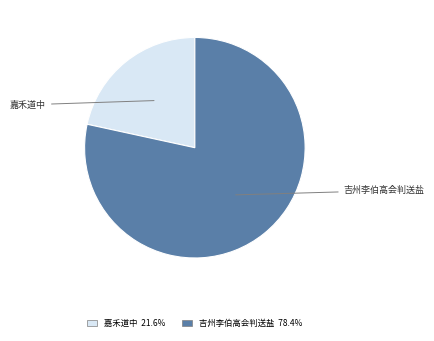

Does any single category account for the majority?

Yes